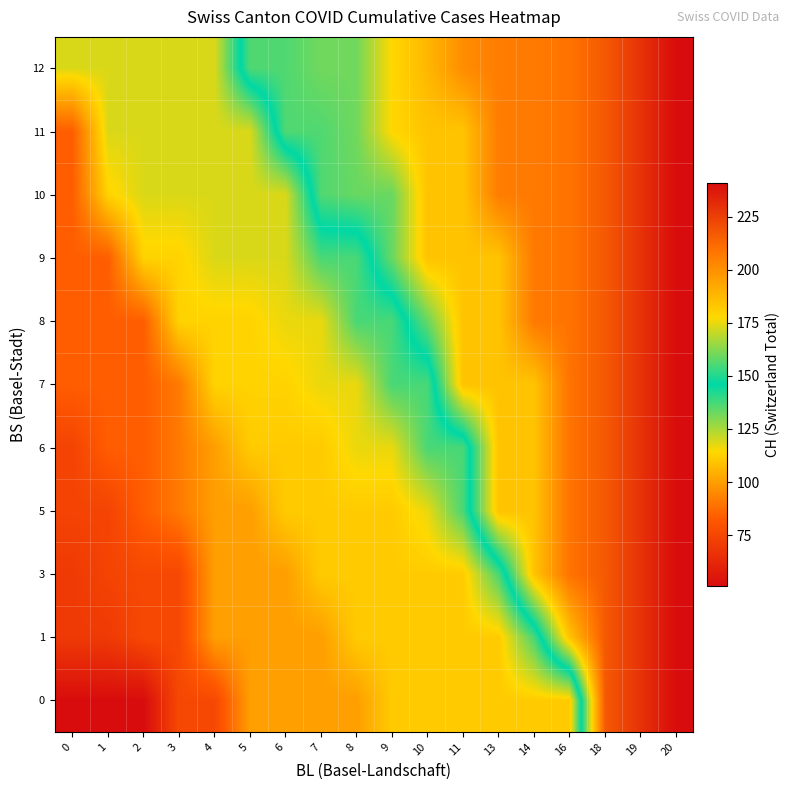

At how many categories does at least one series exceed 185?

8